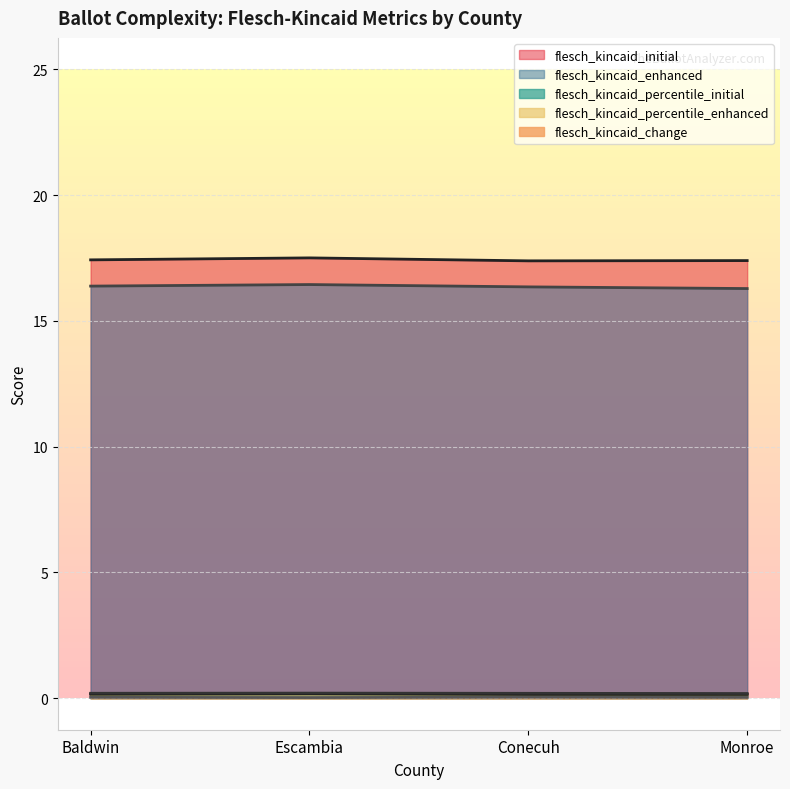

True or false: flesch_kincaid_change has a value of 0.0 at Baldwin.

True